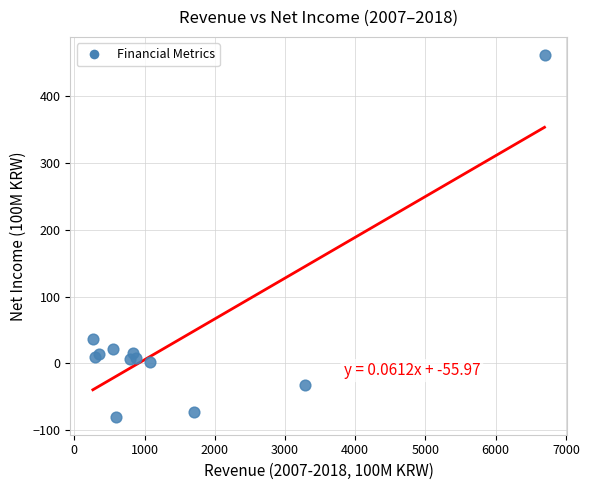

What Y value in the scatter plot is closest to 191?

36.0